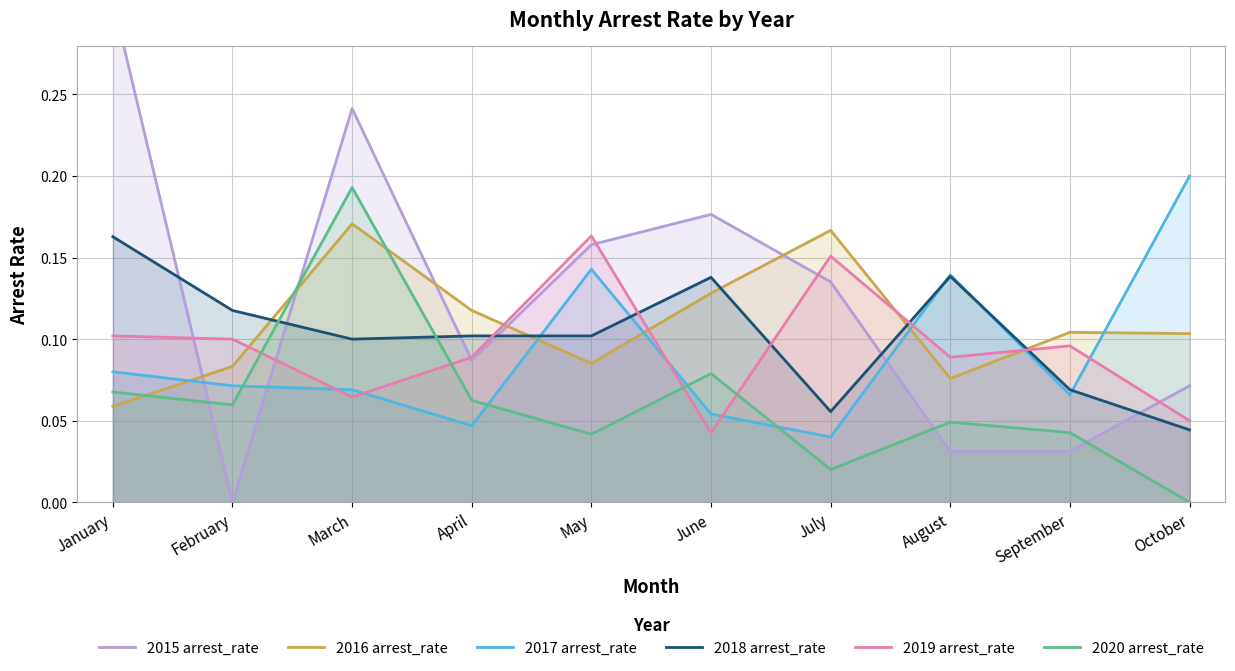

What is the sum of the 2016 arrest_rate values at February and April?

0.2